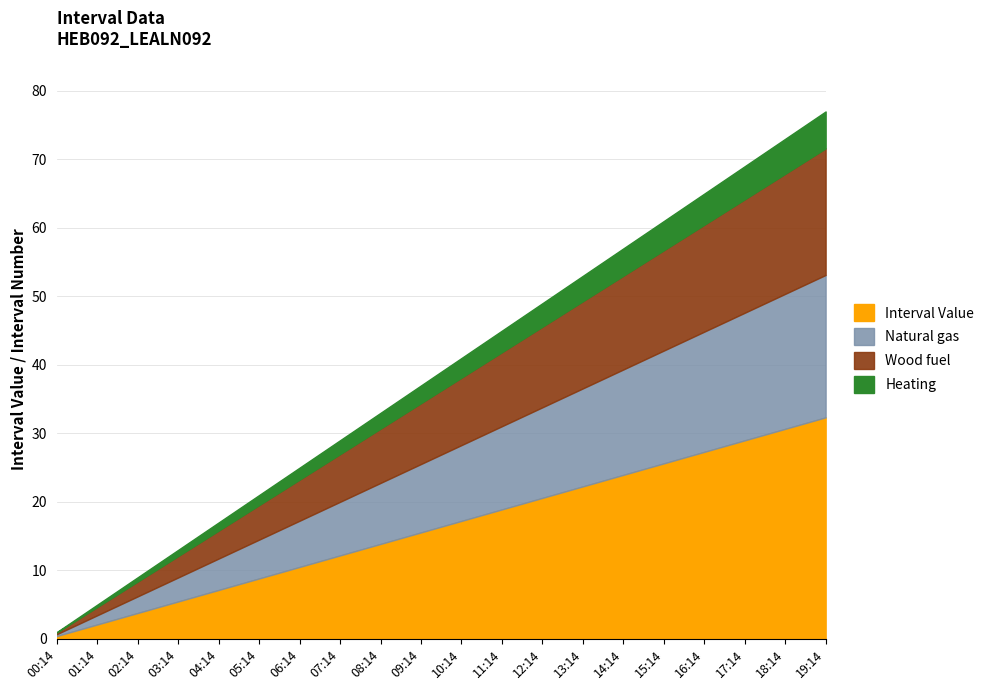

True or false: Interval Number and Interval Value intersect in this chart.

False